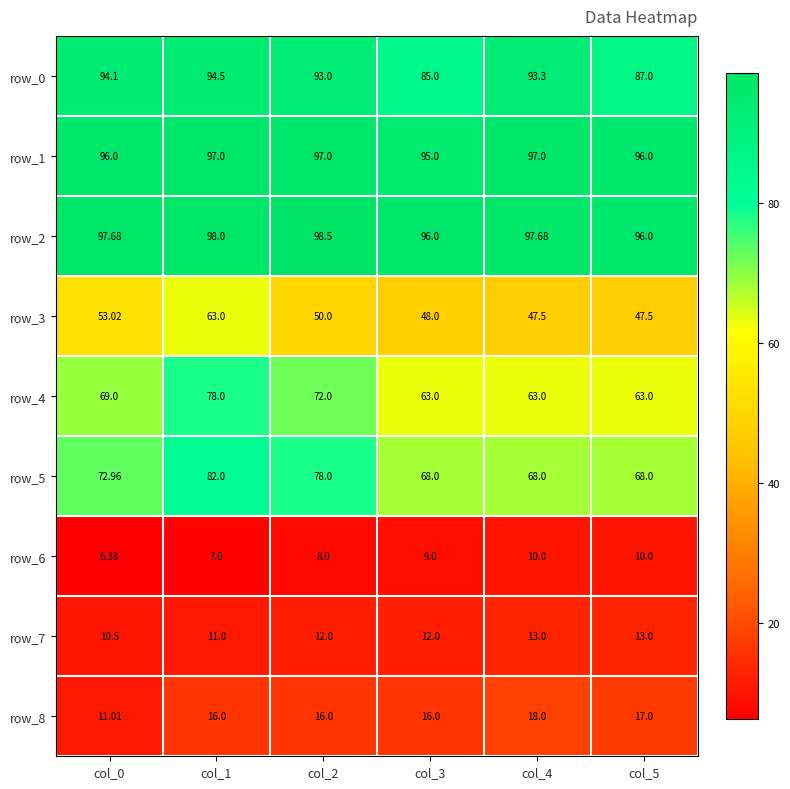

Reading left to right, what are all the values shown in this chart?

row_0: 94.1	94.5	93.0	85.0	93.3	87.0
row_1: 96.0	97.0	97.0	95.0	97.0	96.0
row_2: 97.7	98.0	98.5	96.0	97.7	96.0
row_3: 53.0	63.0	50.0	48.0	47.5	47.5
row_4: 69.0	78.0	72.0	63.0	63.0	63.0
row_5: 73.0	82.0	78.0	68.0	68.0	68.0
row_6: 6.4	7.0	8.0	9.0	10.0	10.0
row_7: 10.5	11.0	12.0	12.0	13.0	13.0
row_8: 11.0	16.0	16.0	16.0	18.0	17.0